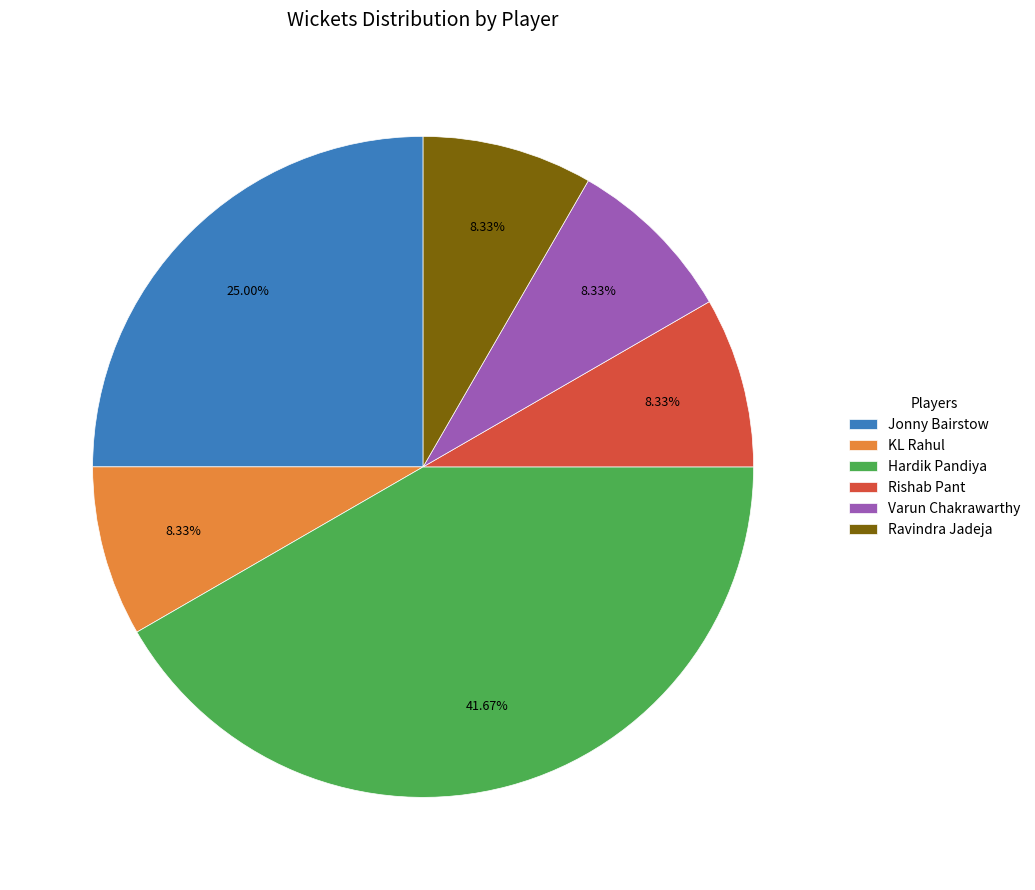

To the nearest percent, what is the combined percentage of KL Rahul and Varun Chakrawarthy?

17%